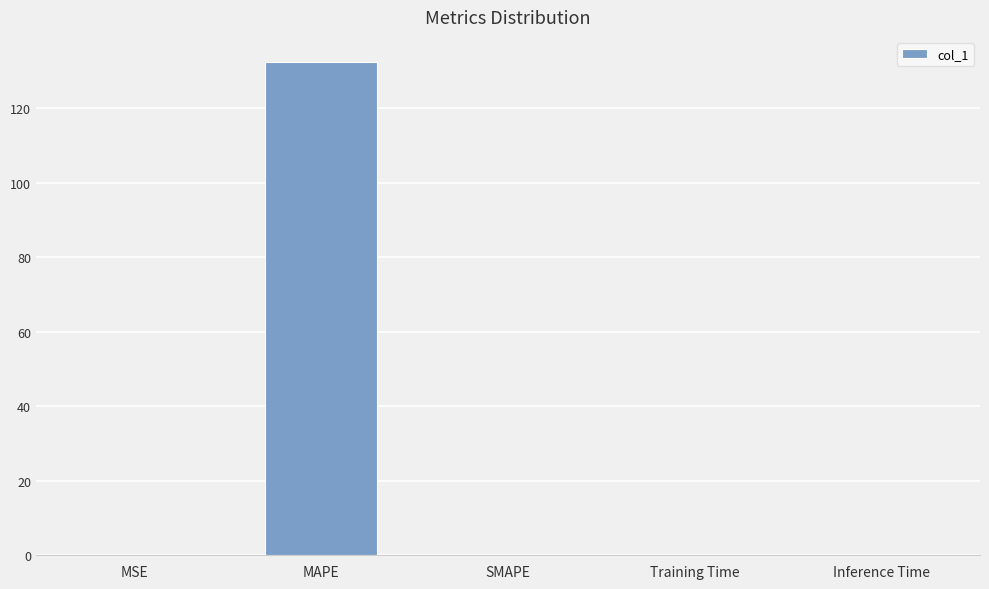

The value at SMAPE is -86.8. True or false?

False